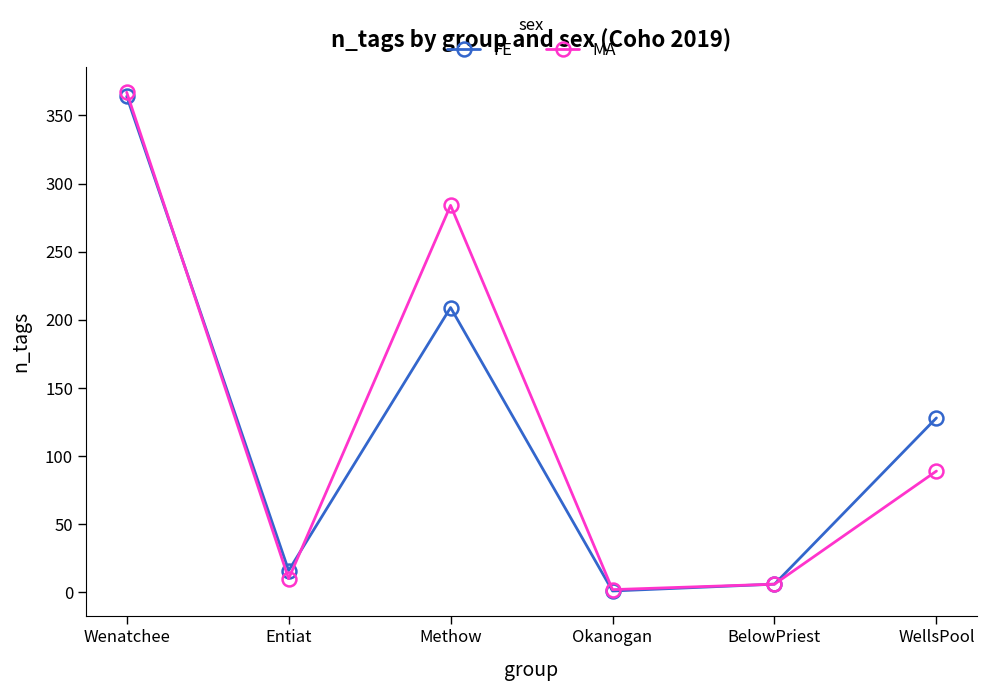

Is it true that MA equals 10 at Entiat?

True